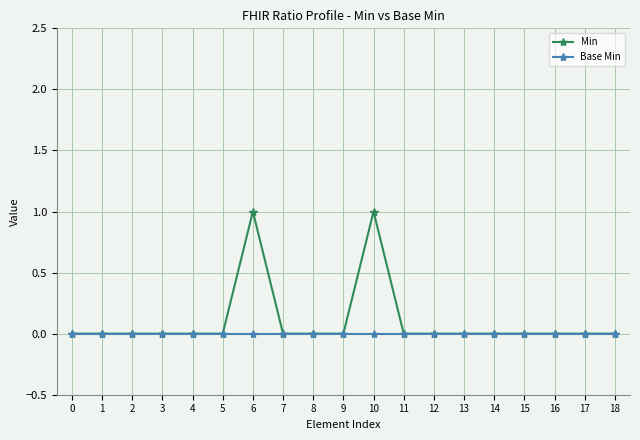

Which series has the widest spread of values?

Min